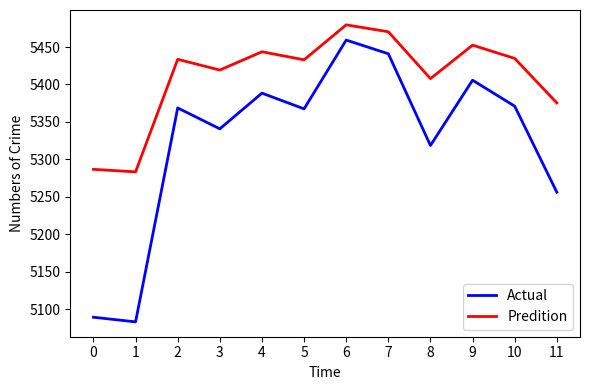

The Predition series shows 5452.5 at 9. True or false?

True